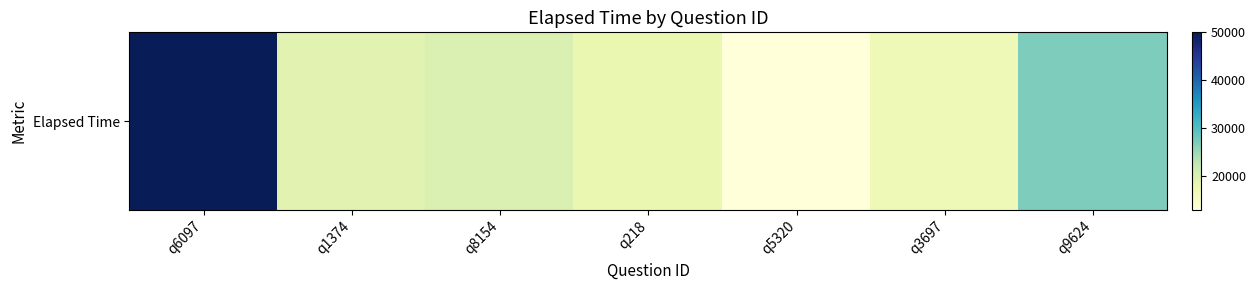

The value at q8154 is 10021. True or false?

False